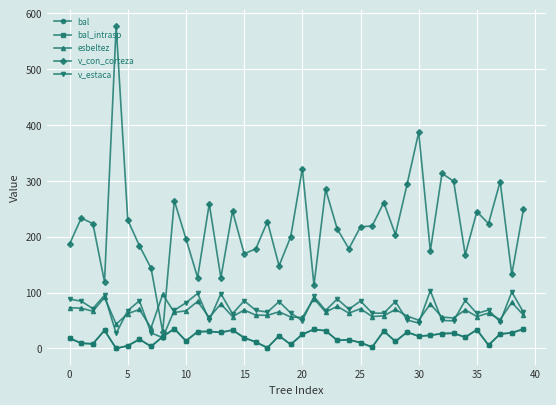

Does the chart have visible grid lines?

Yes